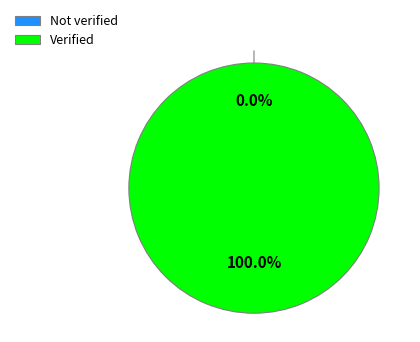

Is there a majority slice in this chart?

Yes